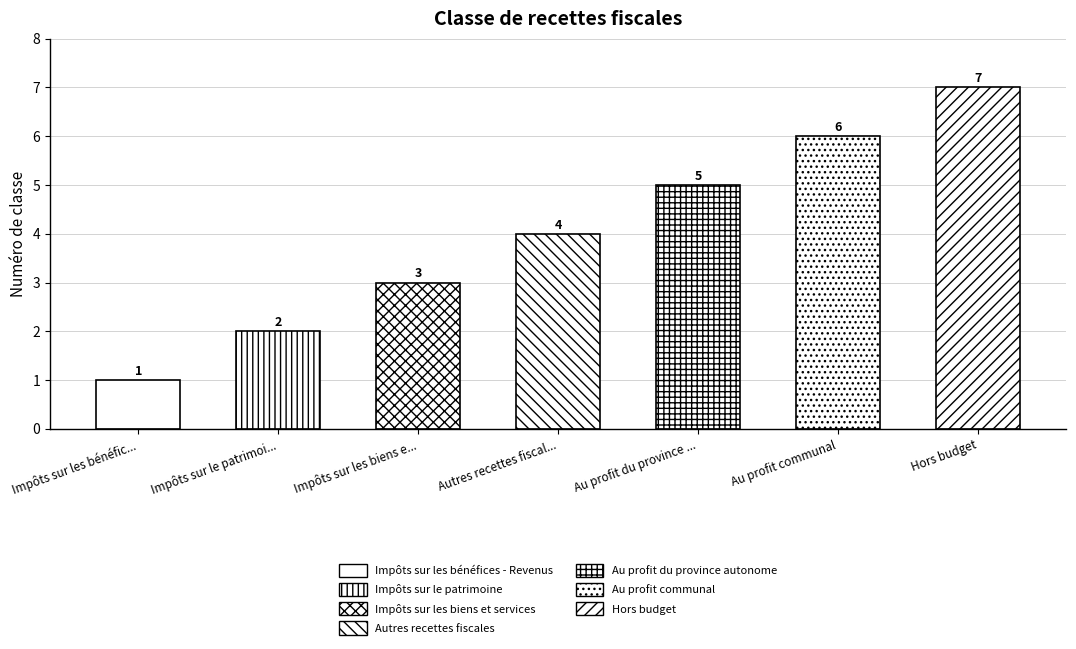

Is it true that the value at Impôts sur le patrimoine is 3?

False